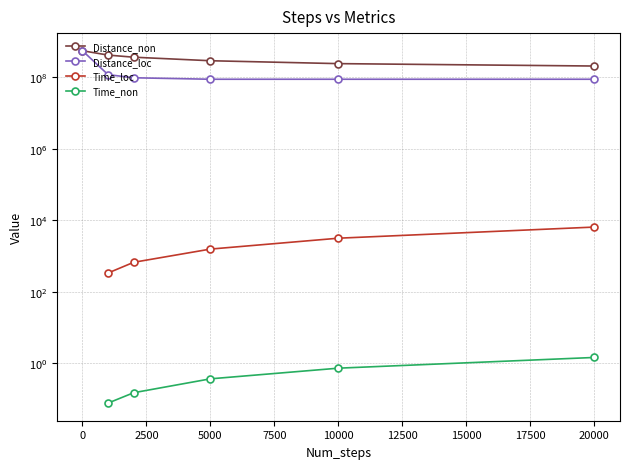

Is the value of Time_loc at 5000 greater than the value of Distance_non at 2500?

No